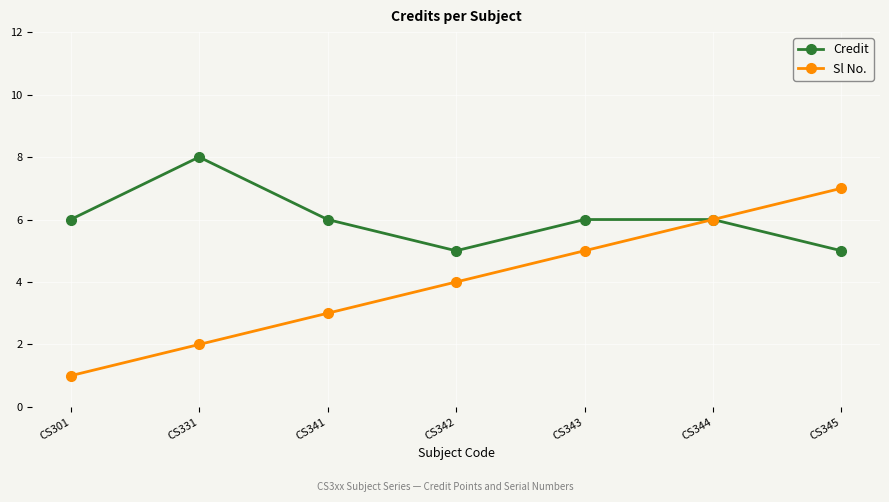

The value of Credit at CS331 is 12. True or false?

False